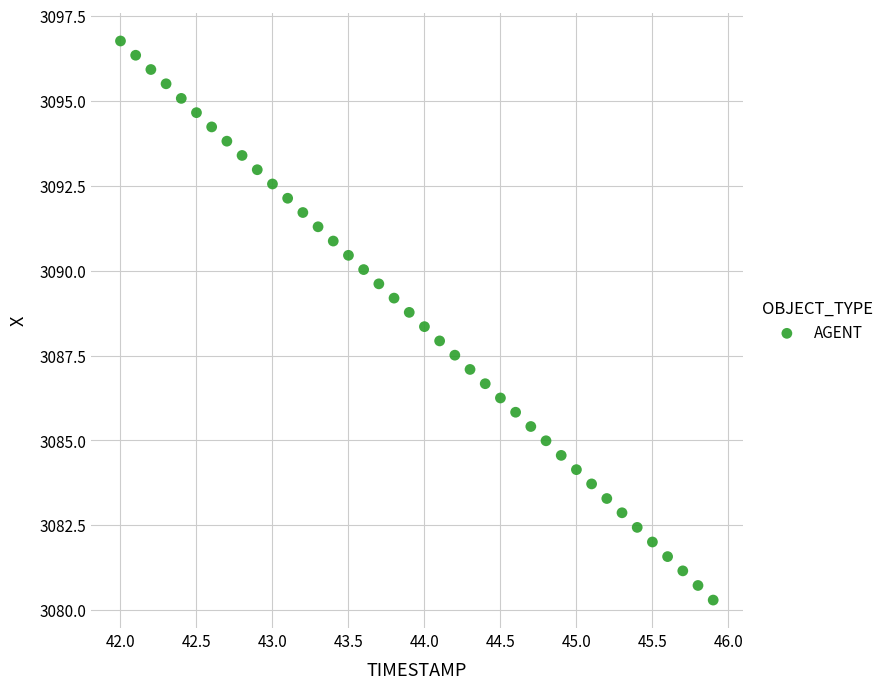

What is the range of Y values (max minus min)?

16.5